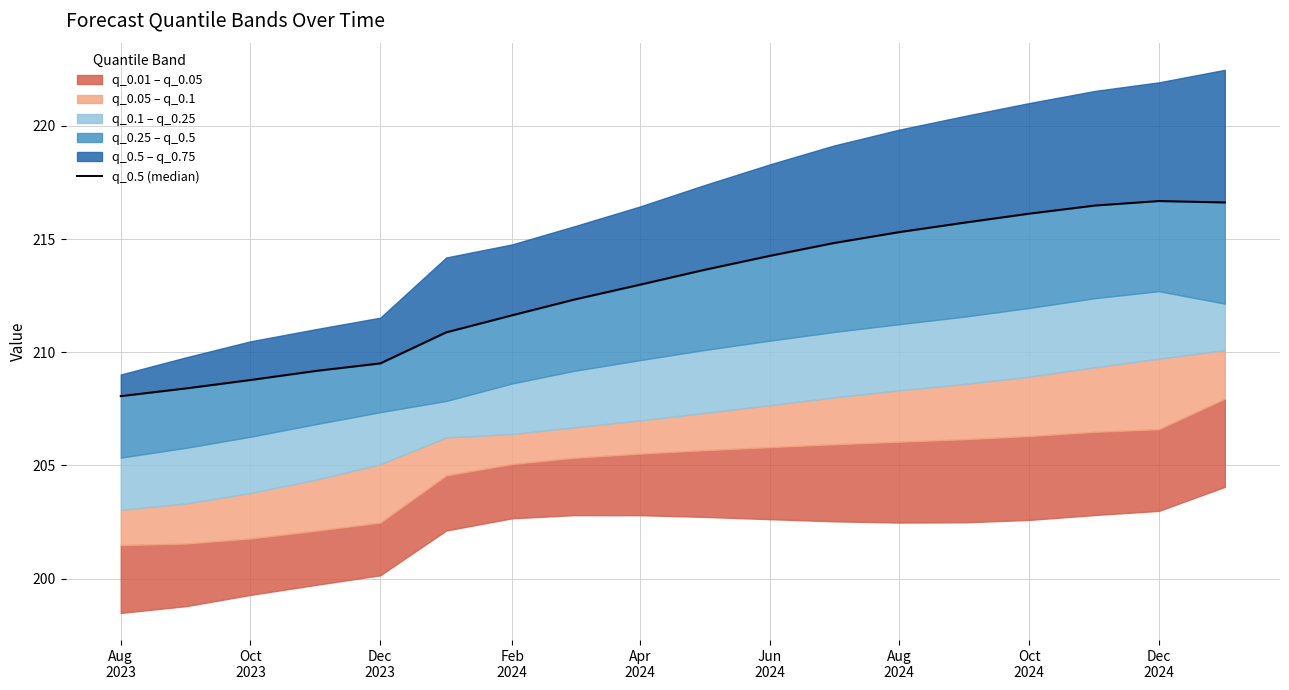

What is the ratio of the value at Dec
2023 to the value at Jun
2024?

1.0